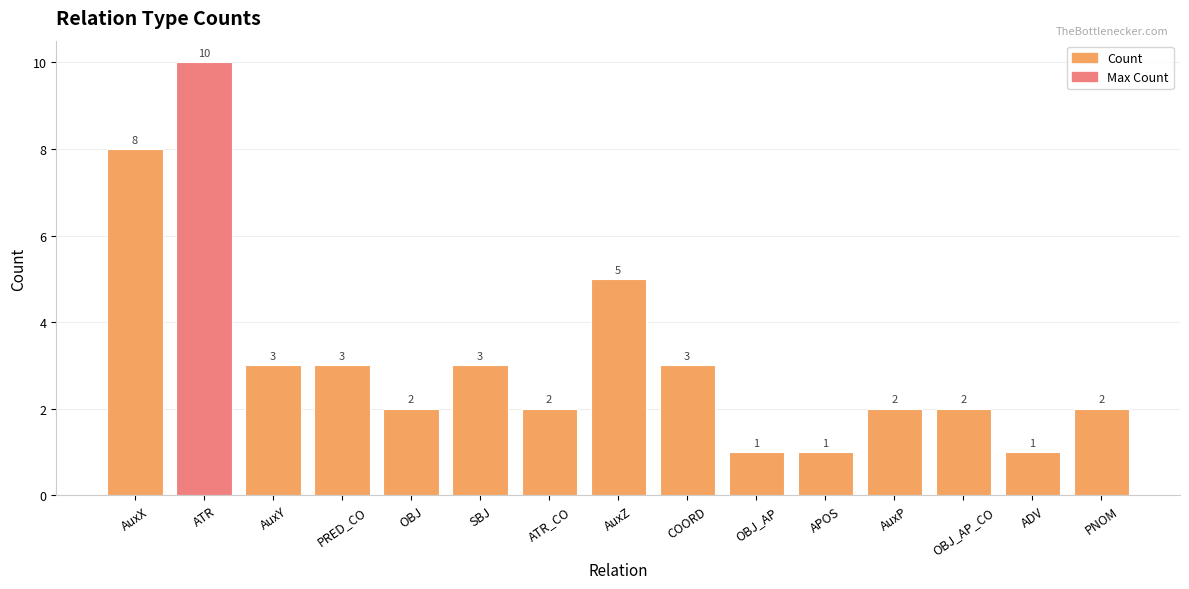

The value at AuxP is 2. True or false?

True